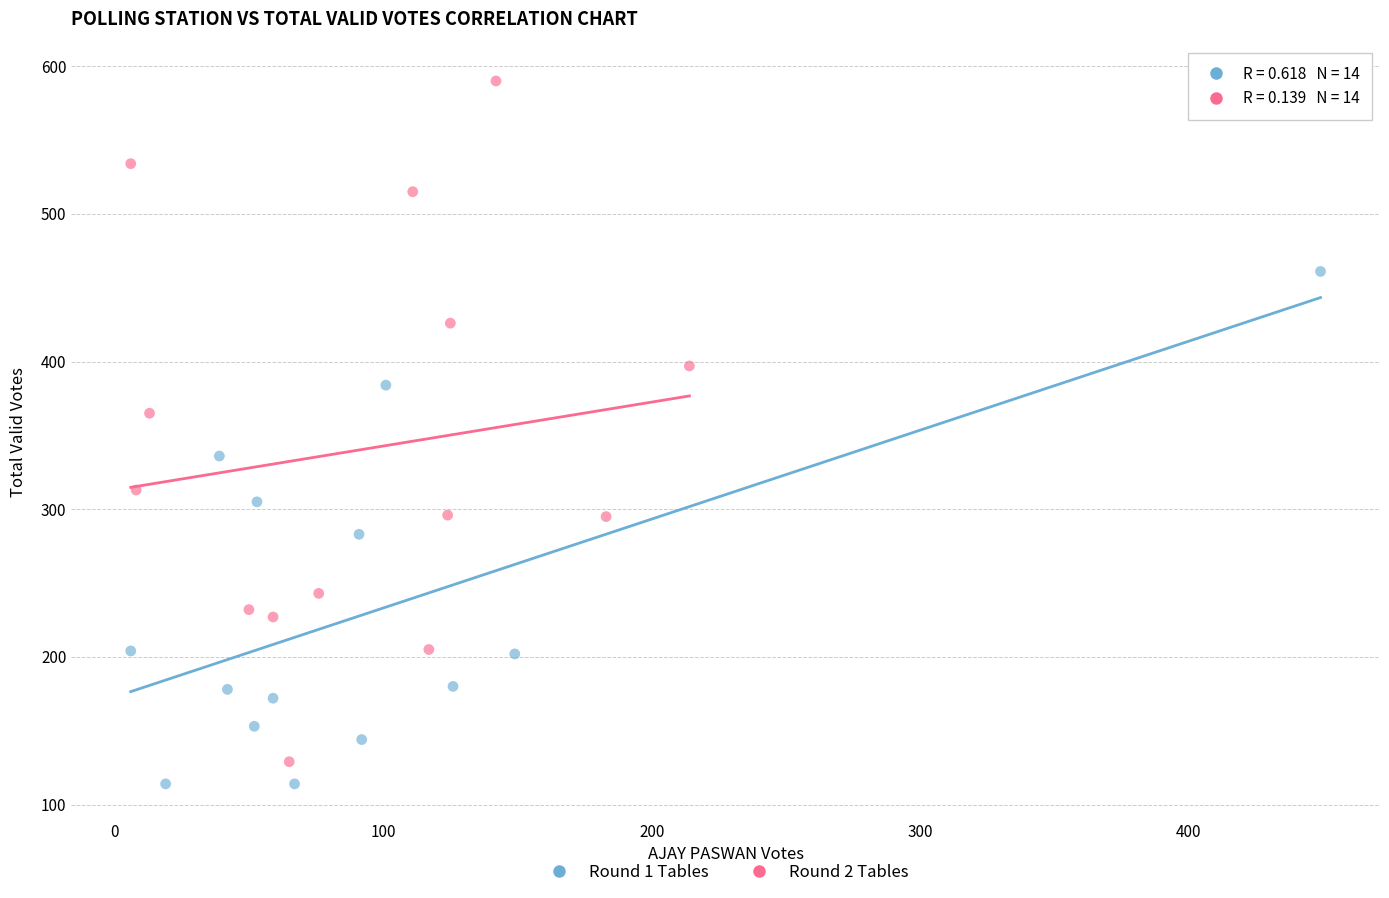

Which series has the largest Y range (max minus min)?

Round 2 Tables